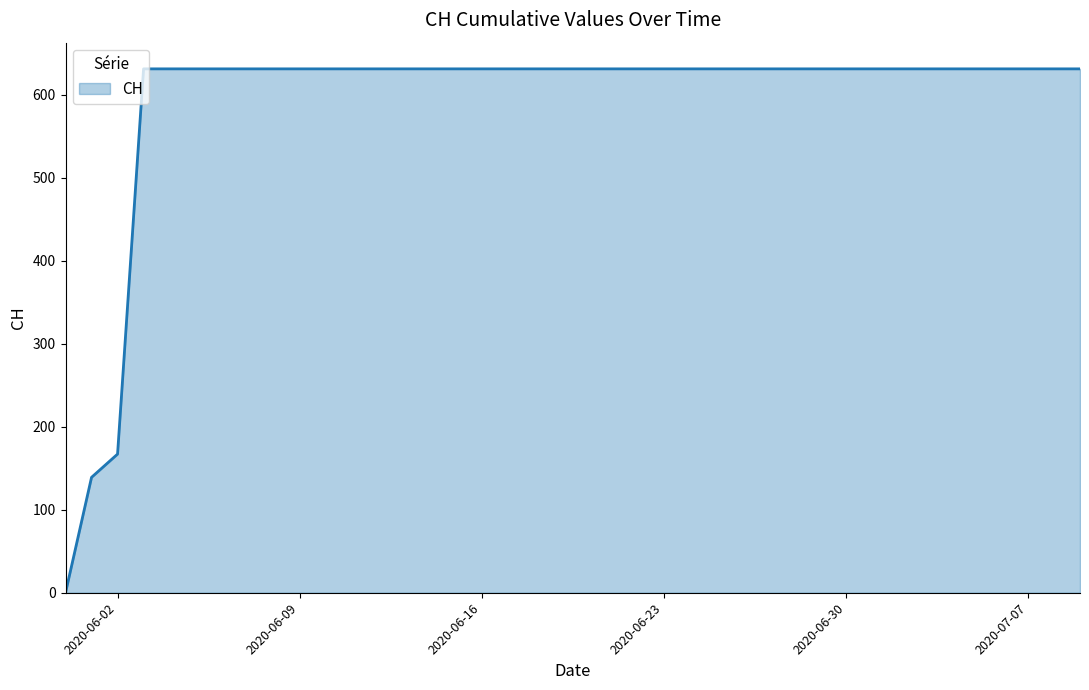

What is the difference between the maximum and minimum values?

631